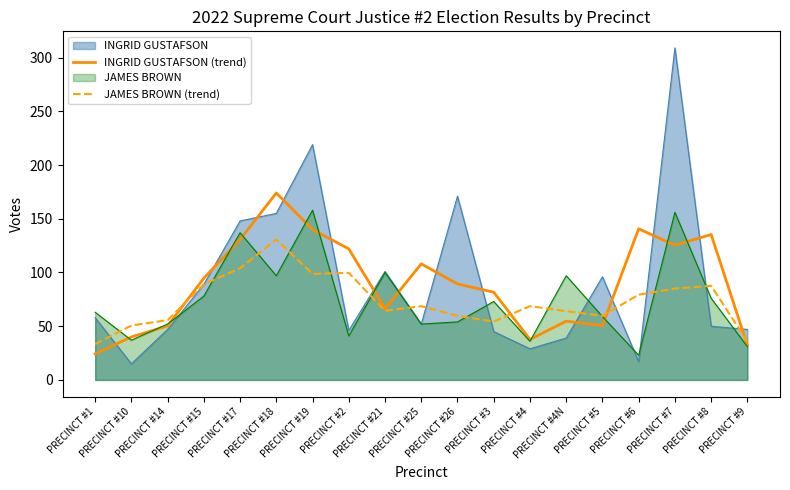

Does the chart have visible grid lines?

No